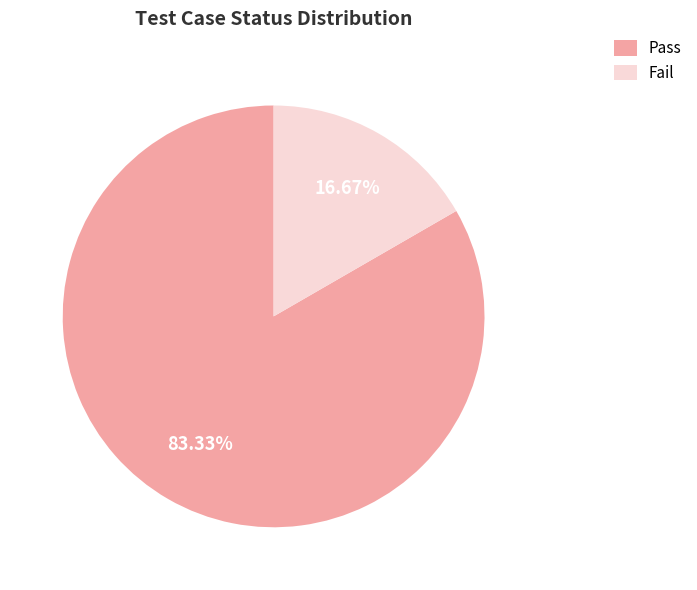

Which slice is the smallest?

Fail